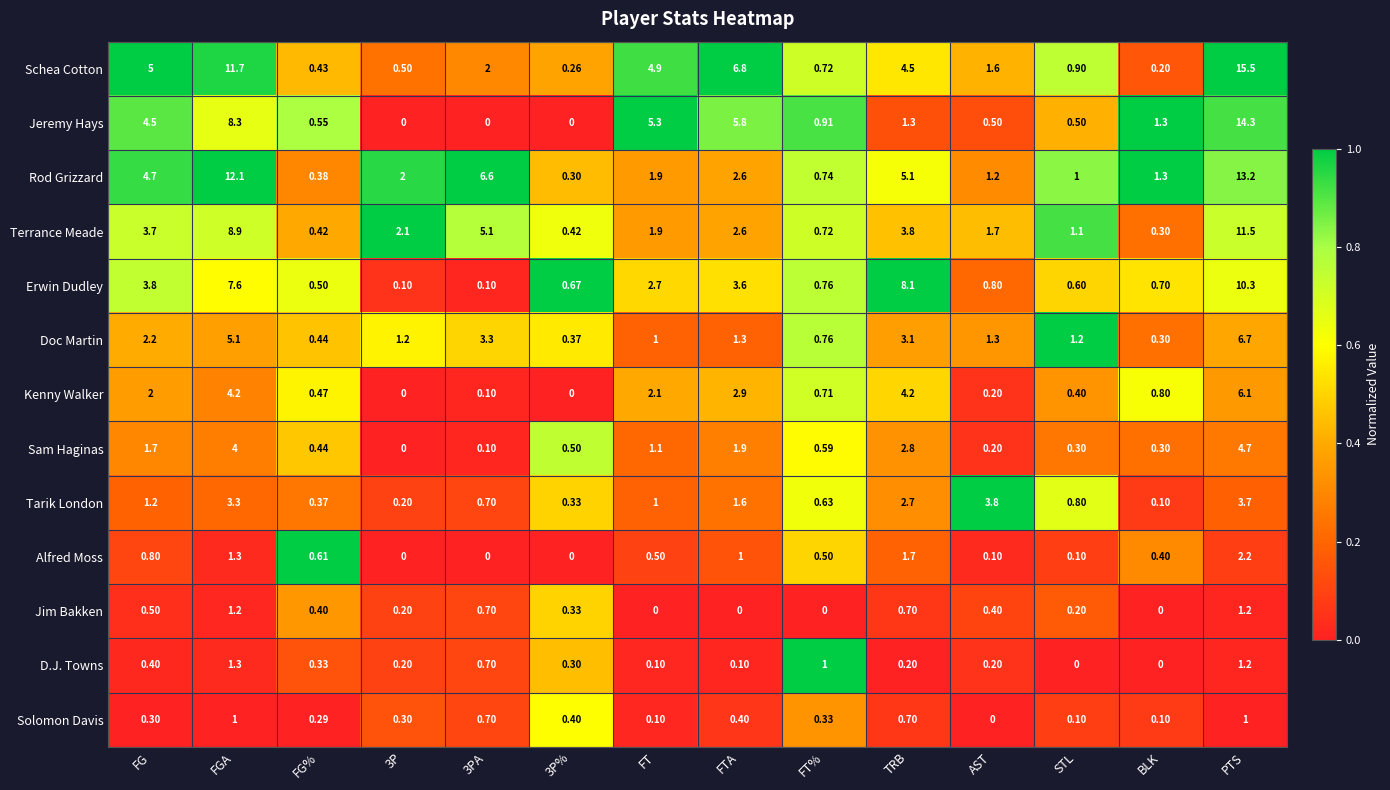

At which category is the sum across all series the highest?

PTS